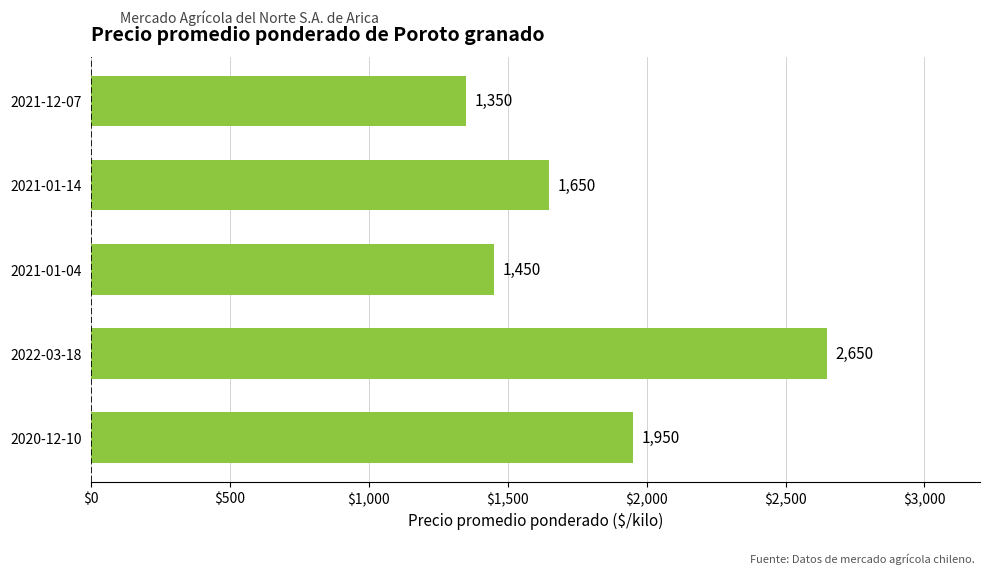

Which label corresponds to the largest value in the chart?

2022-03-18